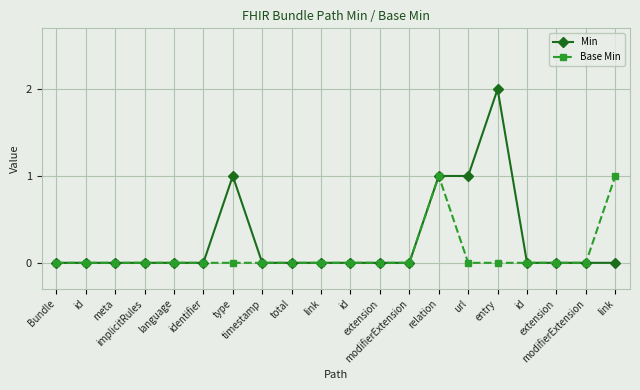

What is the maximum value shown in the chart?

2